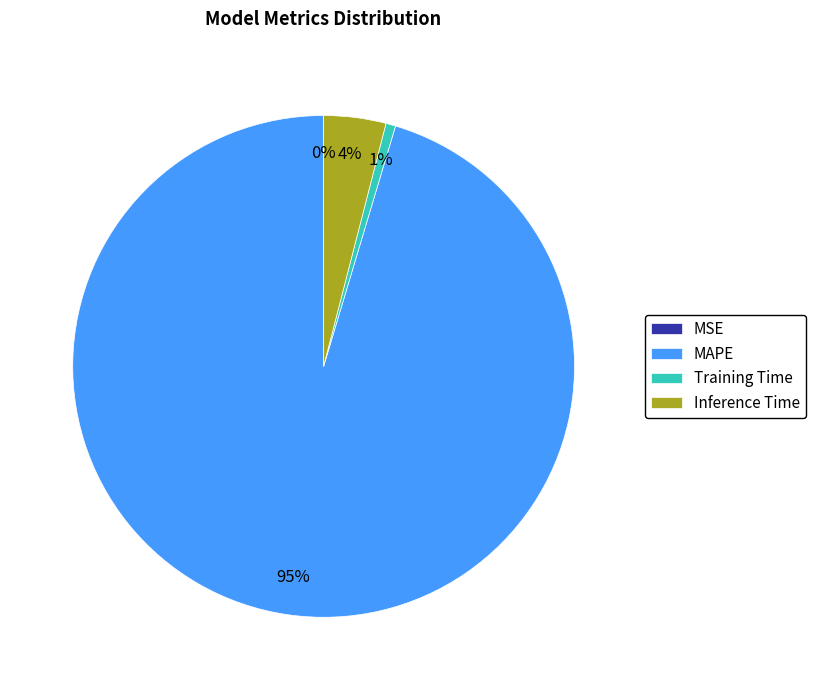

Which has a higher value, Inference Time or Training Time?

Inference Time